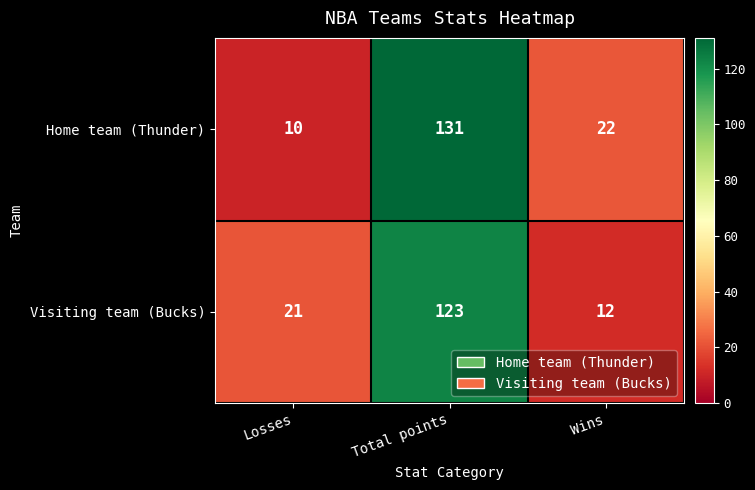

Which category has the lowest value across all series?

Losses